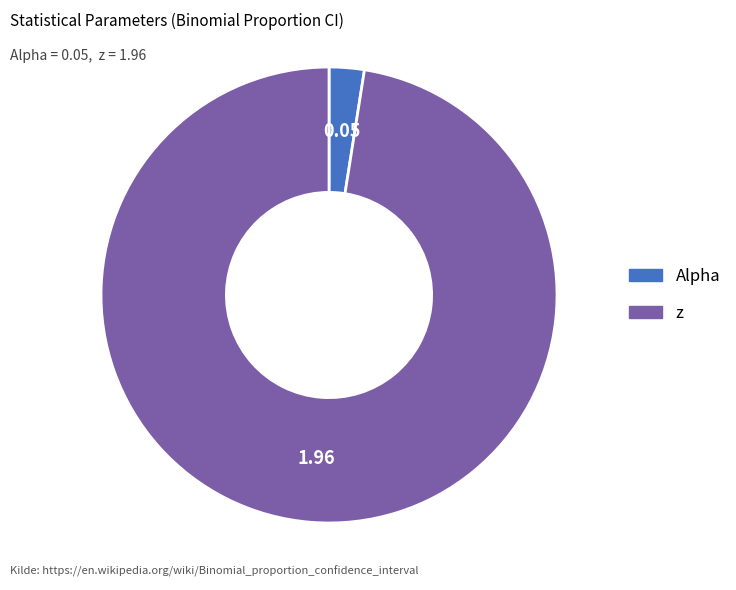

Between Alpha and z, which is larger?

z